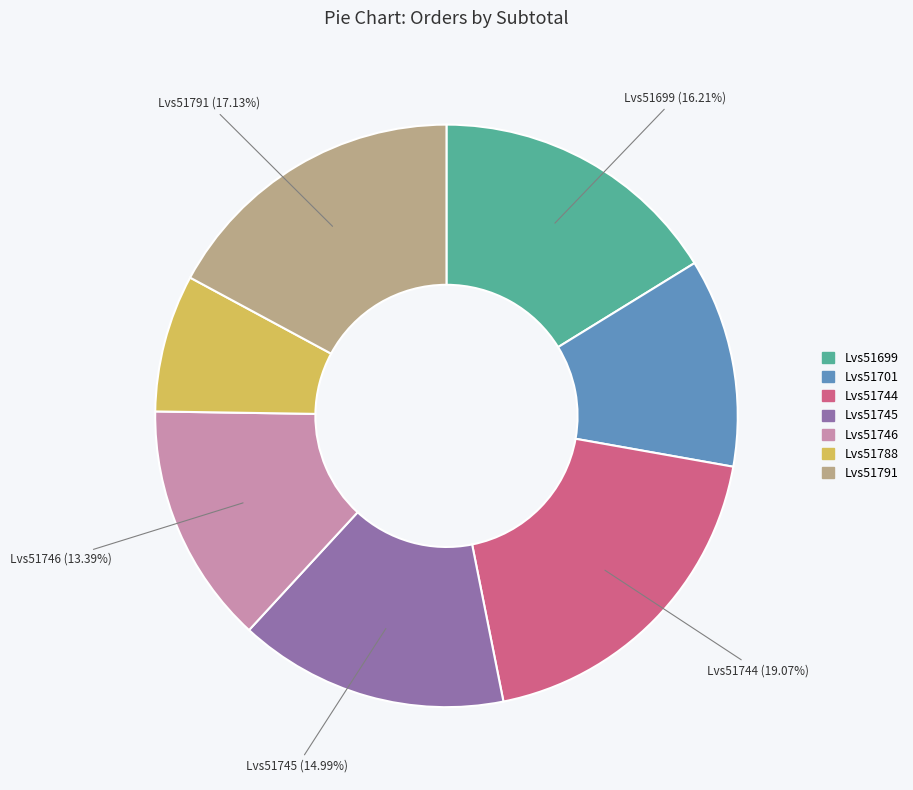

The Lvs51746 slice represents 13% of the pie. True or false?

True